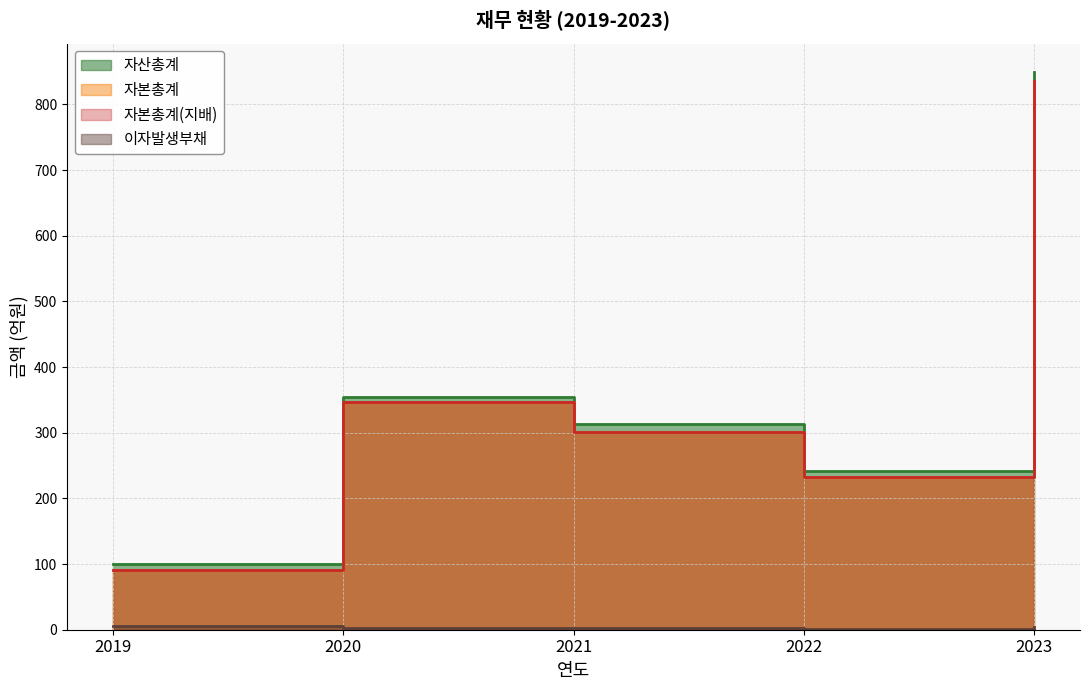

Which has a higher value, 2023 or 2022?

2023